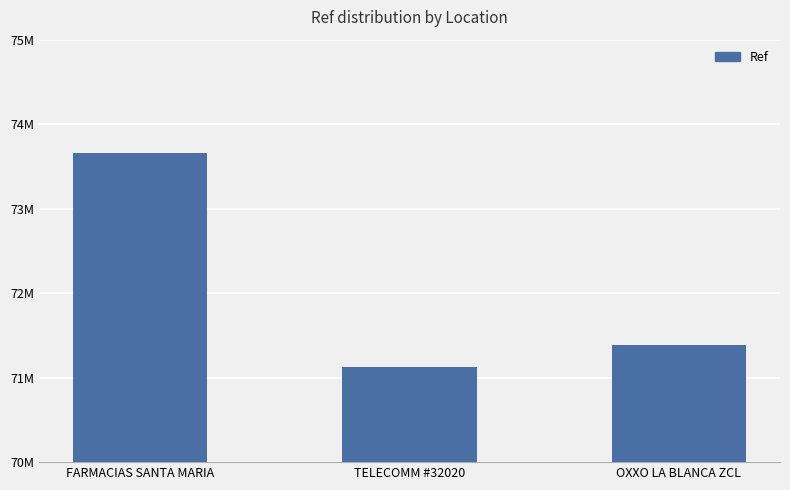

Reading right to left, transcribe all the data shown in this chart.

OXXO LA BLANCA ZCL=71381635	TELECOMM #32020=71129305	FARMACIAS SANTA MARIA=73659158